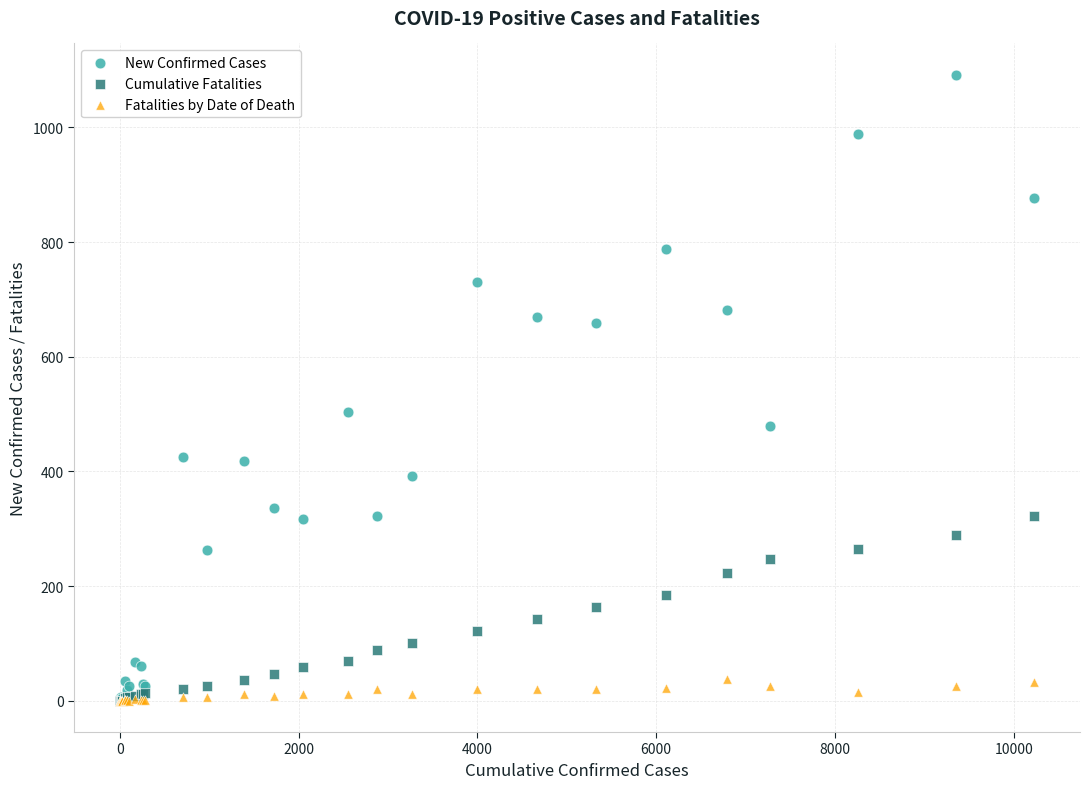

Across all series, what Y value is closest to 546?

504